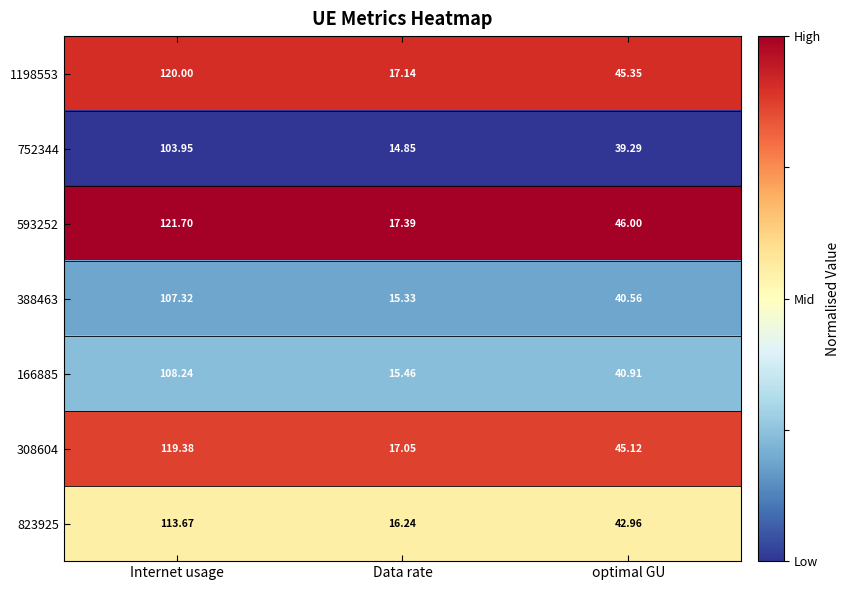

Rank the categories by 593252 value from lowest to highest.

Data rate, optimal GU, Internet usage